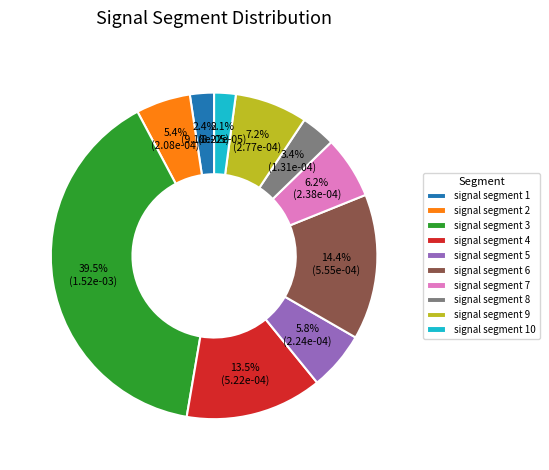

Is it true that signal segment 2 is 1% of the pie?

False